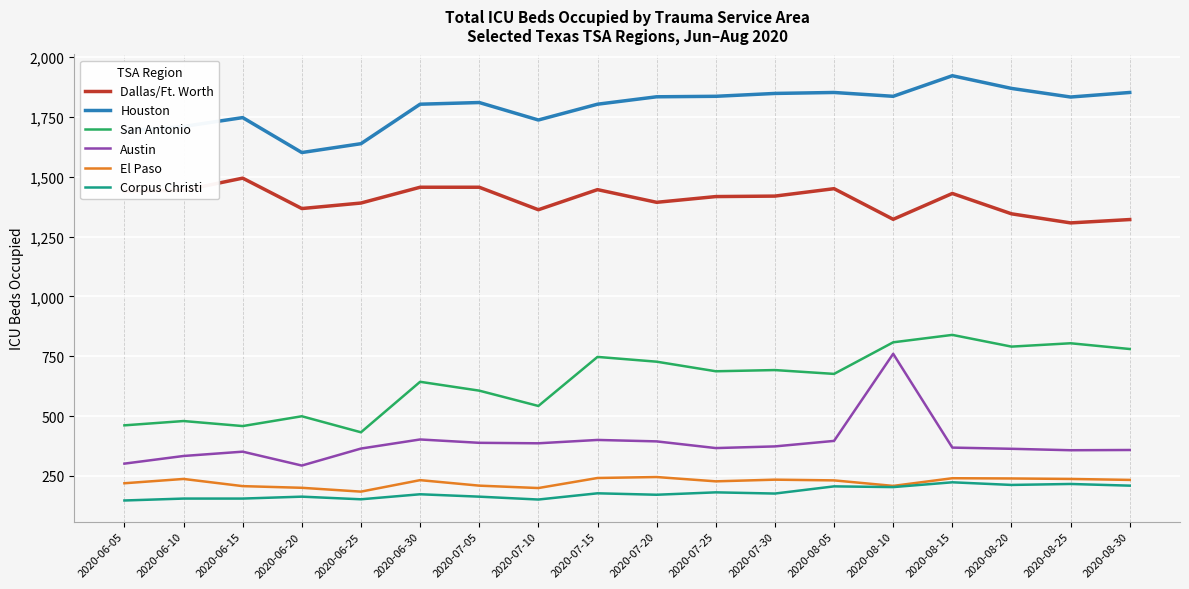

True or false: San Antonio and Corpus Christi cross at least once.

False